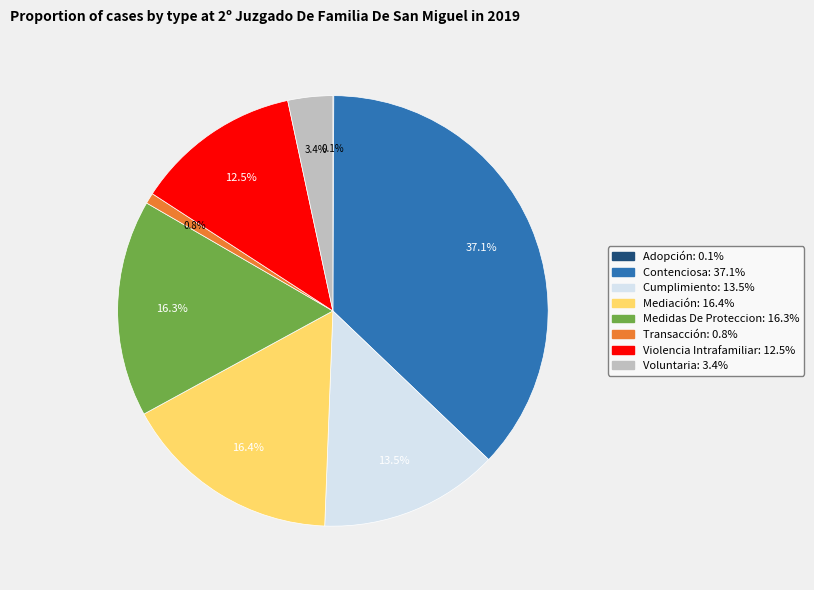

Is there a majority slice in this chart?

No